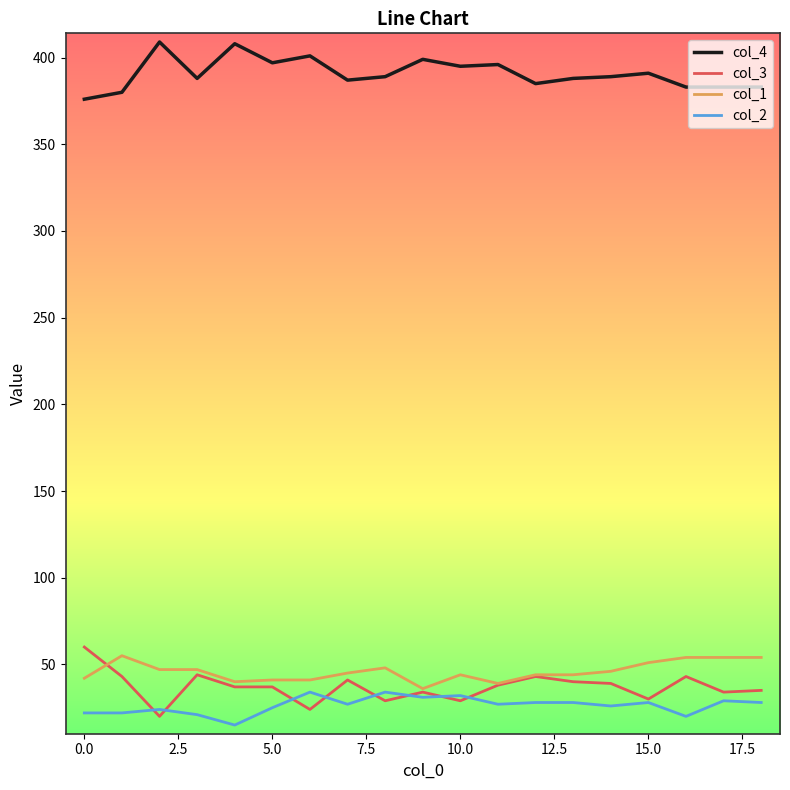

Which series has the widest spread of values?

col_3